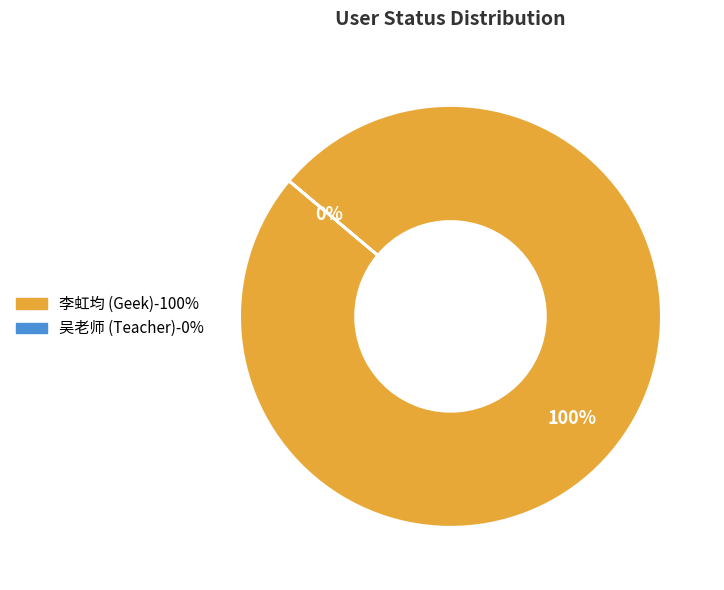

True or false: 吴老师 (Teacher) accounts for 0% of the total.

True